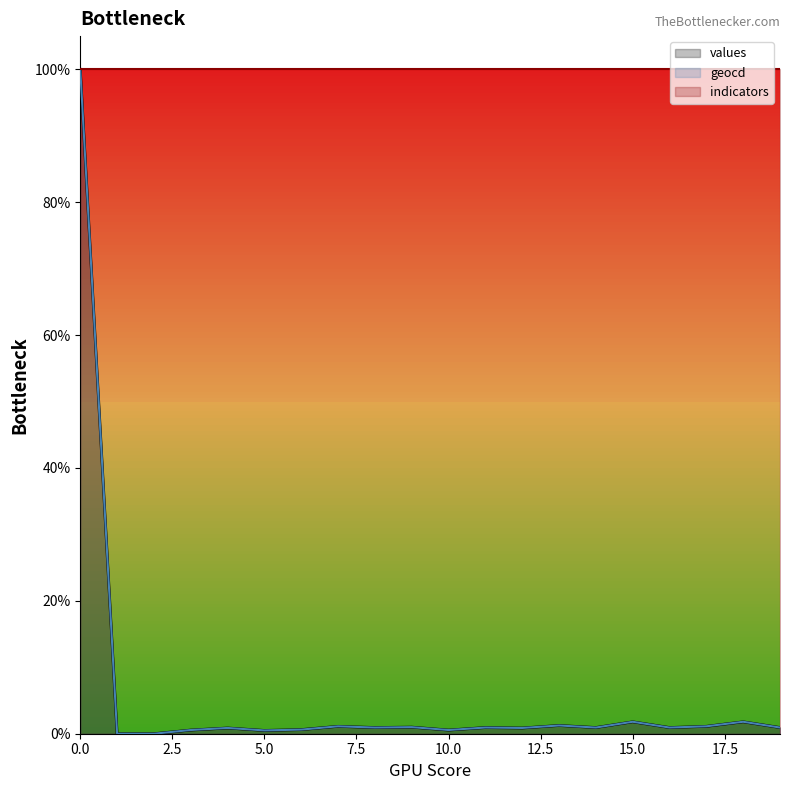

How many series are shown in this chart?

3